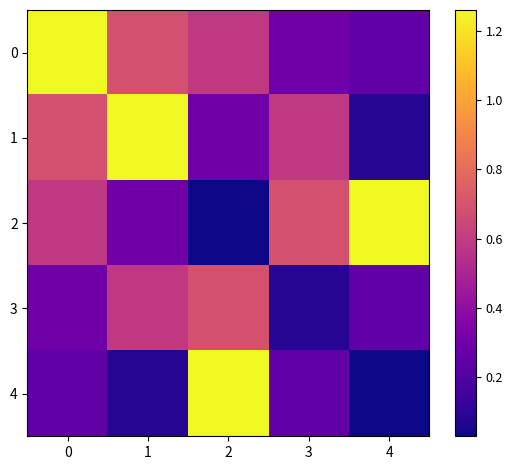

Reading left to right, what are all the values shown in this chart?

0: 0=1.3	1=0.7	2=0.6	3=0.3	4=0.2
1: 0=0.7	1=1.3	2=0.3	3=0.6	4=0.1
2: 0=0.6	1=0.3	2=0.0	3=0.7	4=1.3
3: 0=0.3	1=0.6	2=0.7	3=0.1	4=0.2
4: 0=0.2	1=0.1	2=1.3	3=0.2	4=0.0